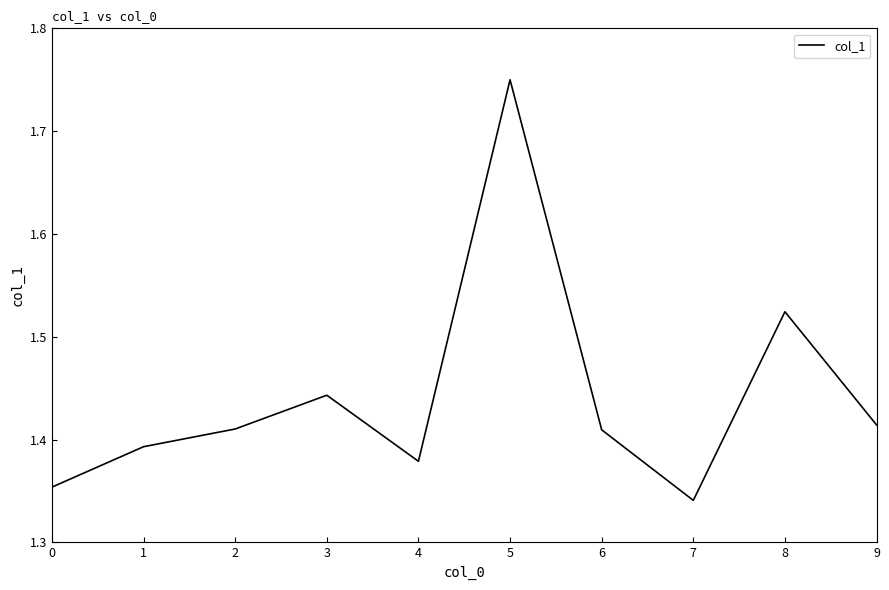

How many interior local valleys (lower than both neighbors) does the data have?

2